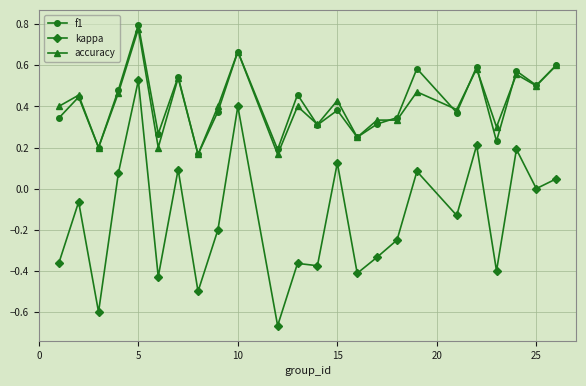

True or false: accuracy and kappa intersect in this chart.

False